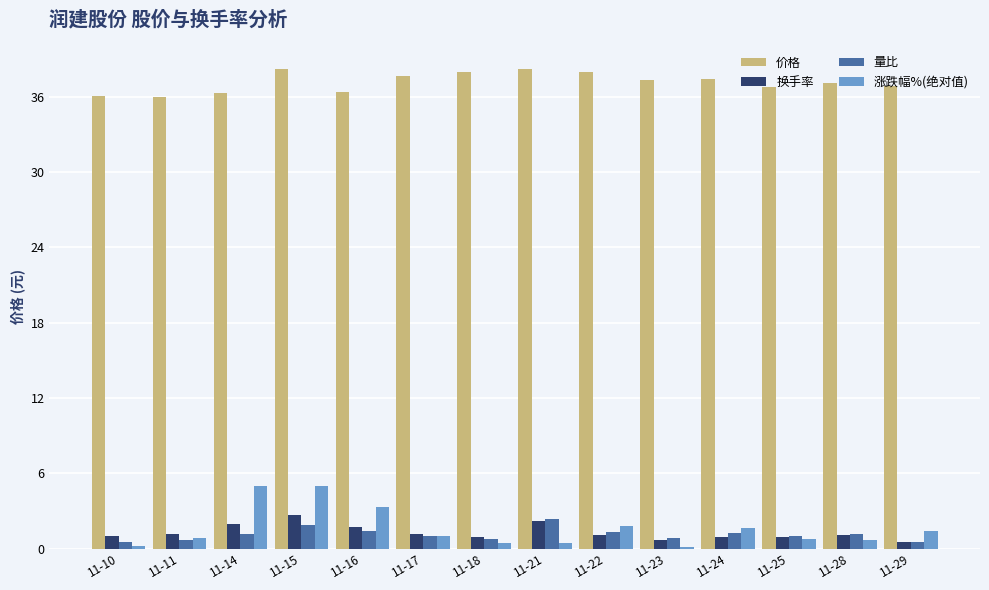

Is it true that 价格 equals 38.0 at 11-22?

True